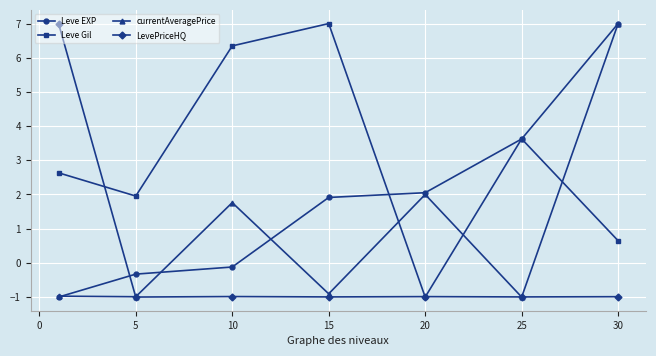

Which series has the largest total across all categories?

Leve Gil